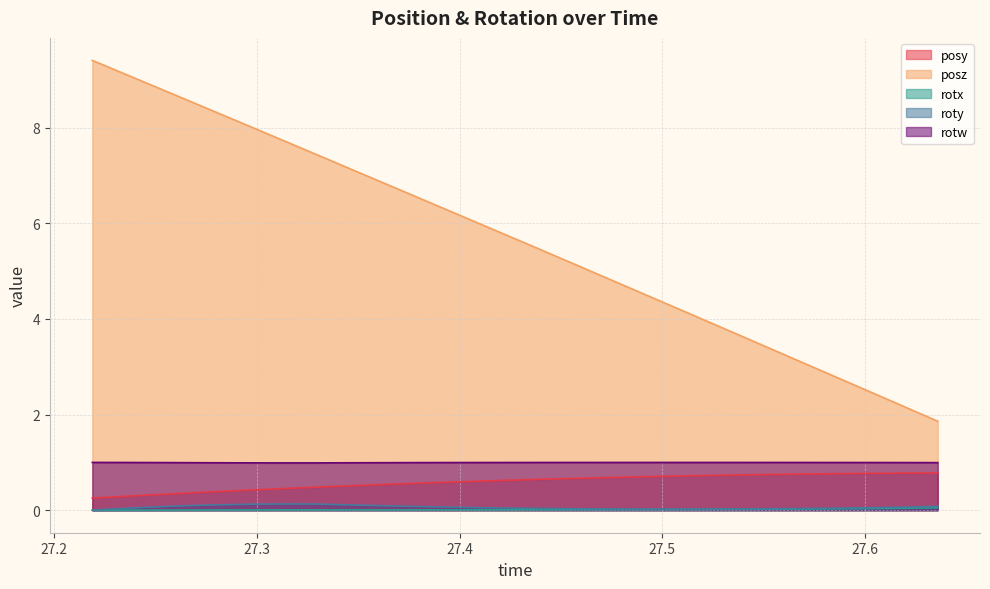

Which series changed the most between 27.30273 and 27.46899?

posz